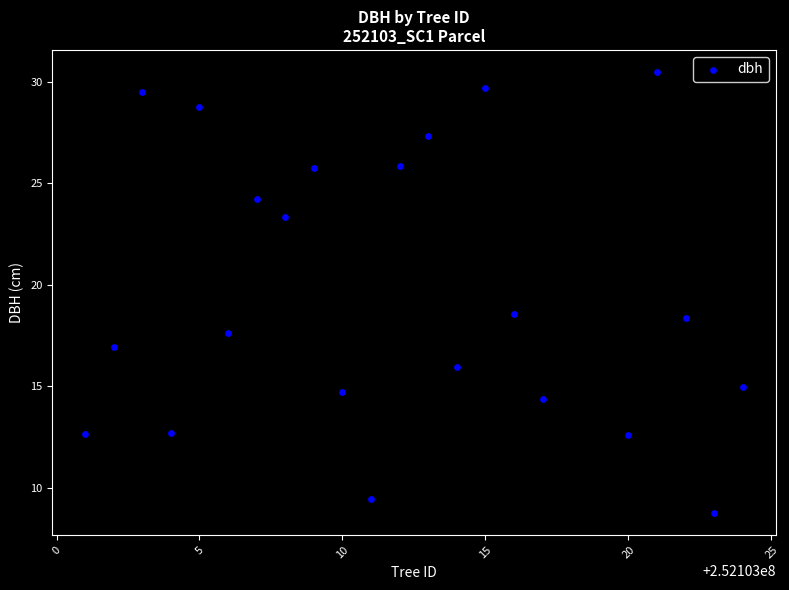

Count the number of points in this scatter plot.

22